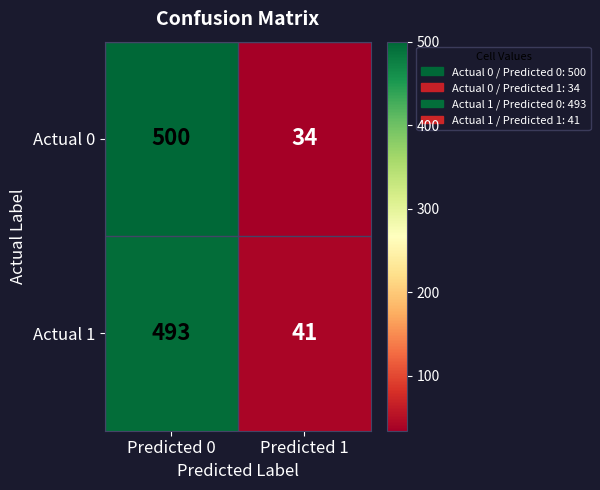

Which series has the largest range (max minus min)?

Actual 0